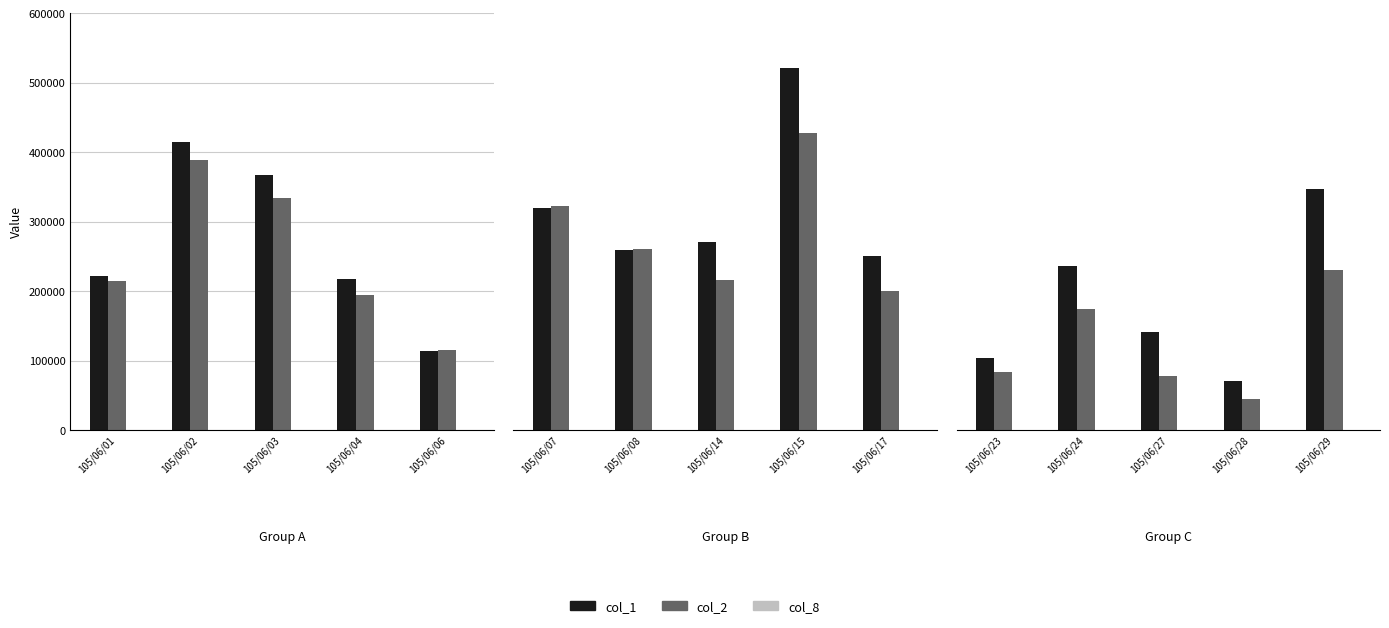

What are all the series names shown in the legend?

col_1, col_2, col_8